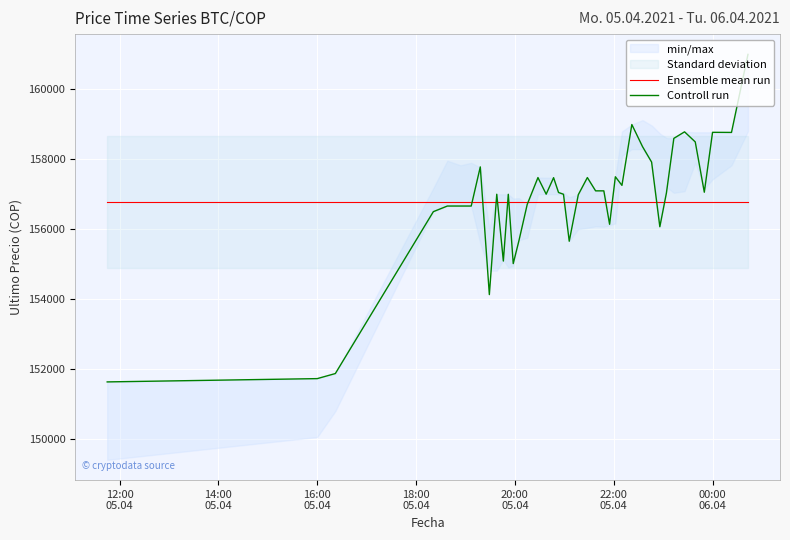

What is the minimum value for Controll run?

151633.0